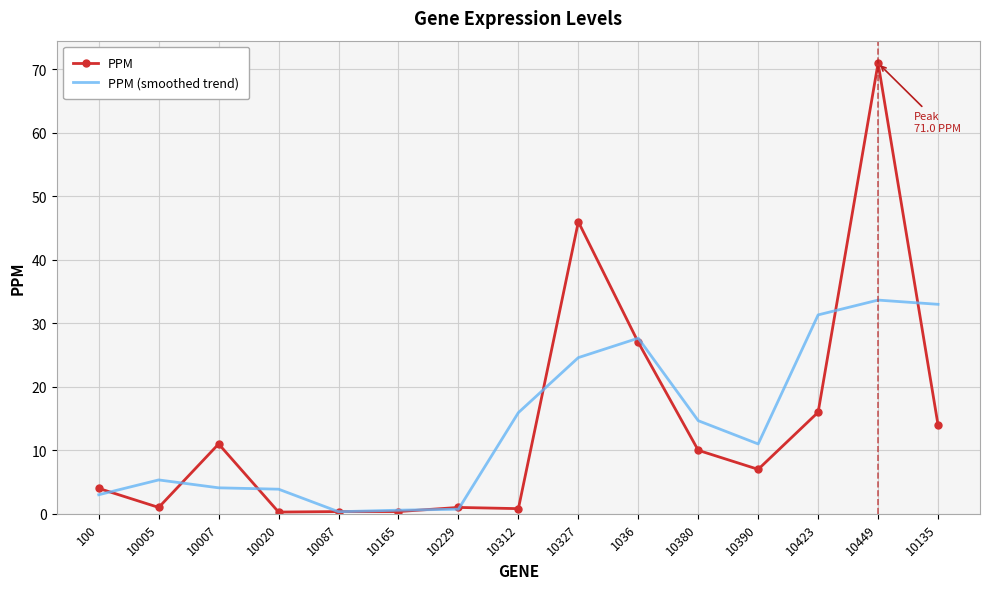

What is the maximum value shown in the chart?

71.0